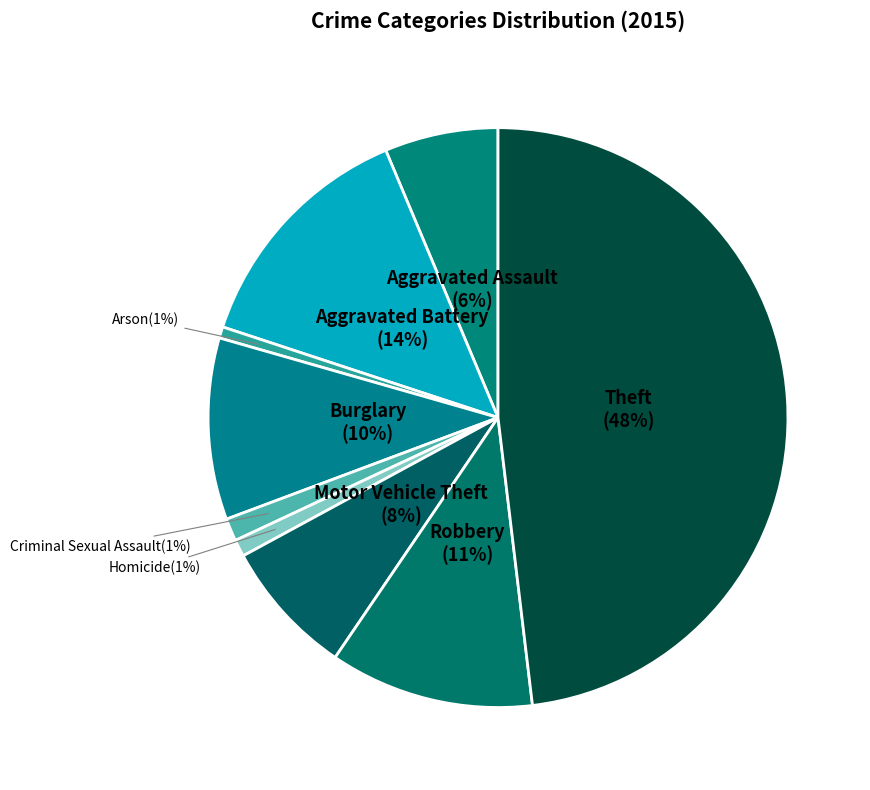

Count the number of slices in the pie.

9